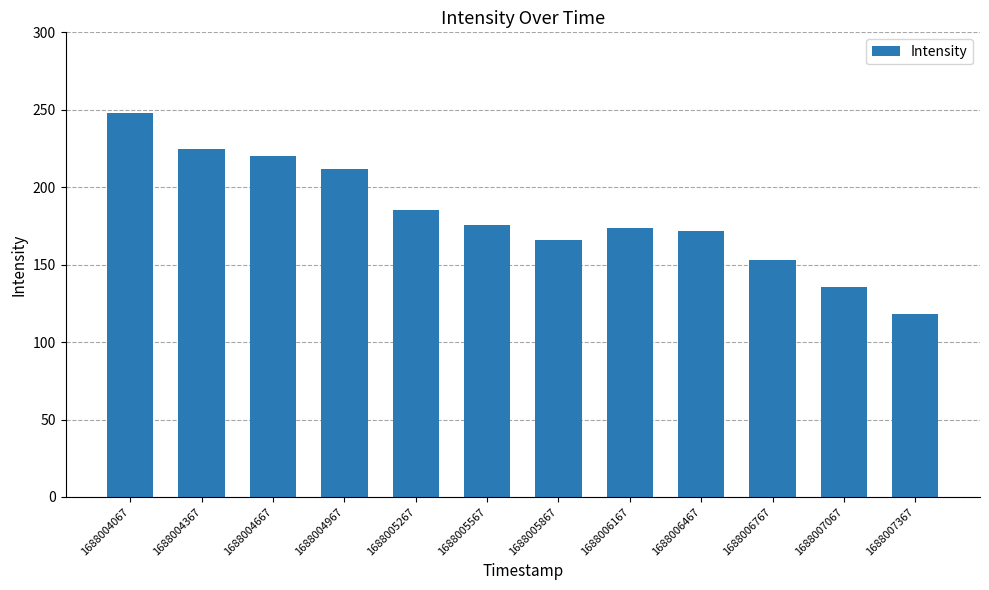

Approximately how many times larger is the value at 1688004967 compared to 1688005567?

1.2